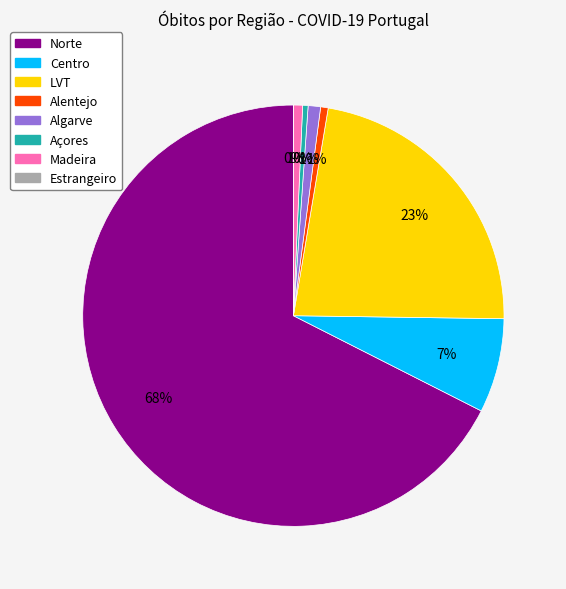

Which category accounts for the majority?

Norte